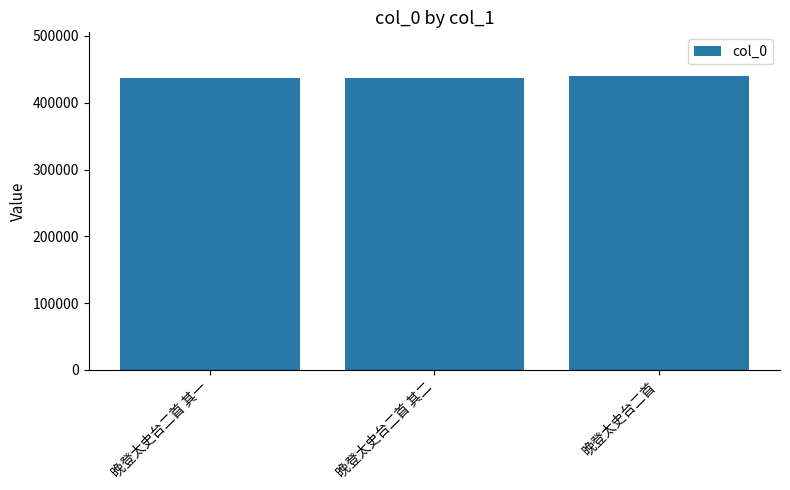

How many distinct data groups are displayed?

1